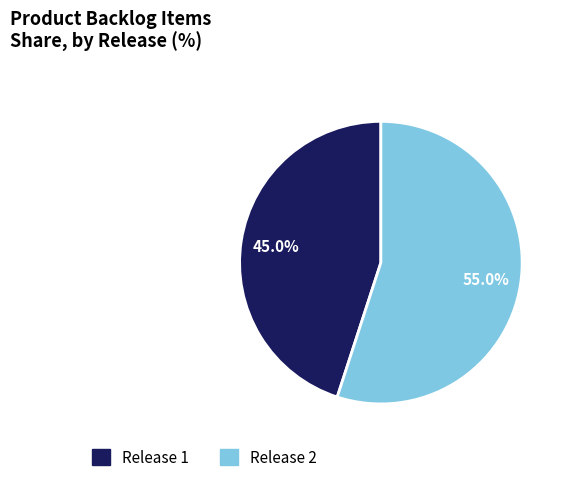

Does Release 2 represent more than half of the total?

Yes